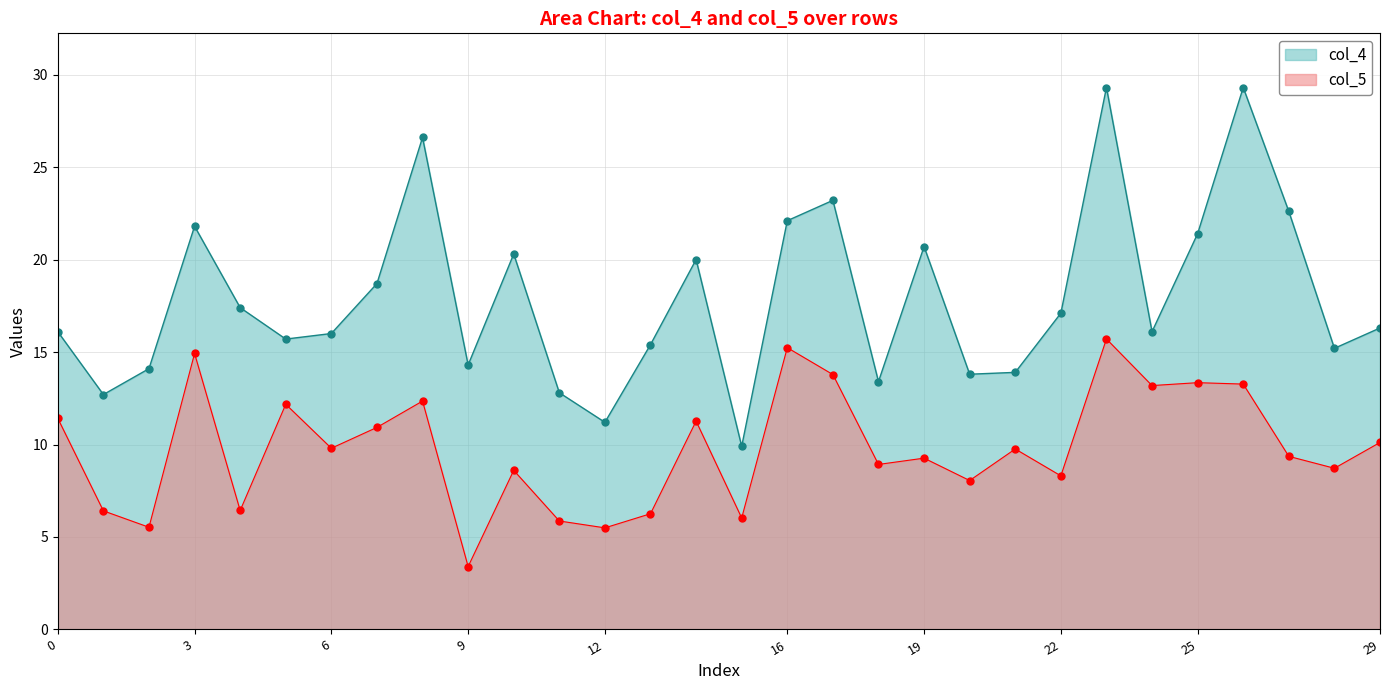

What is the difference between the maximum and second lowest values in the col_4 series?

18.1